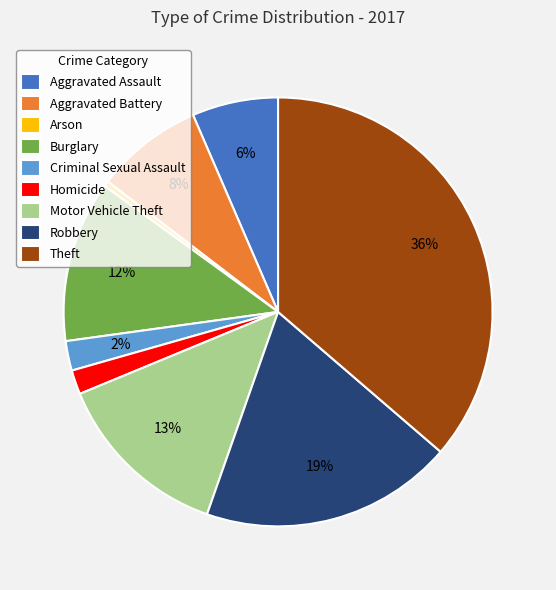

To the nearest percent, what portion does Robbery represent?

19%